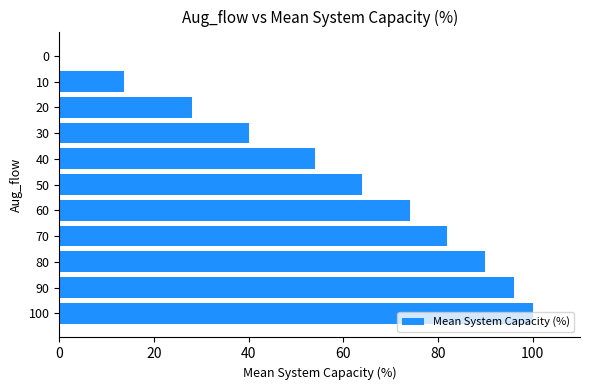

Does the chart contain stacked bars?

No